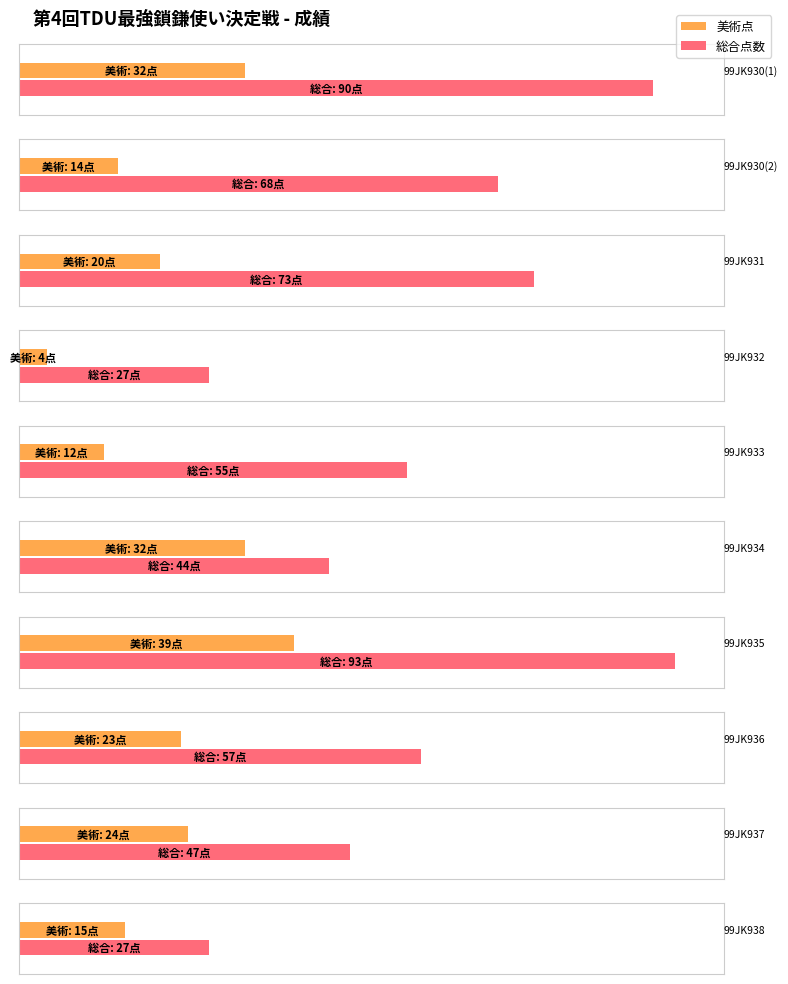

Which category has the highest value across all series?

99JK935